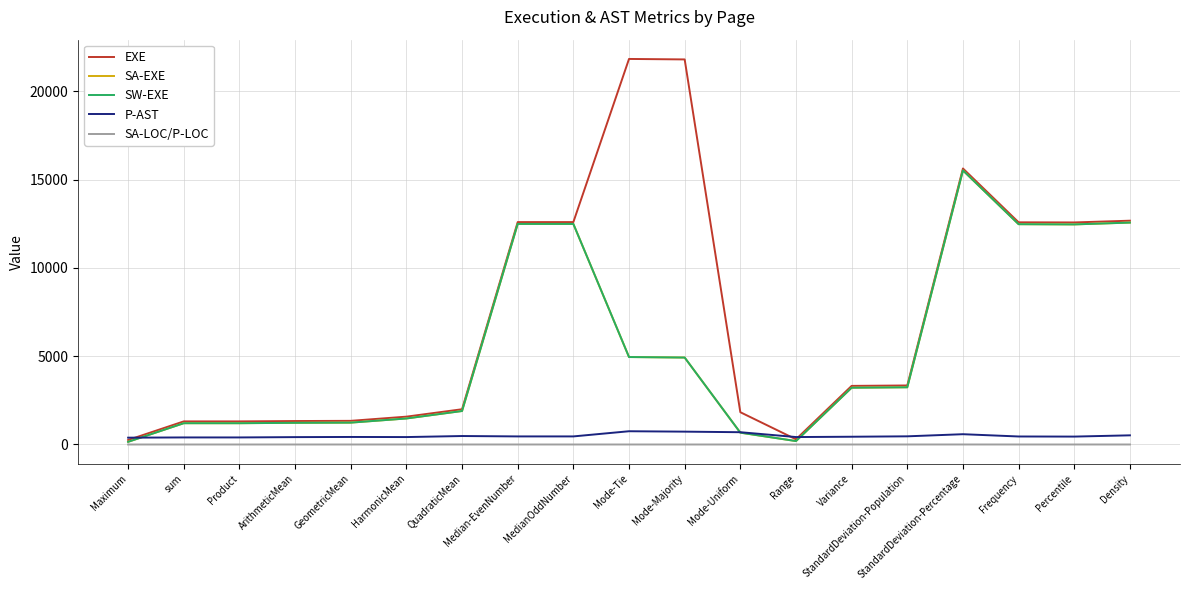

What is the value of the SW-EXE point at the 12th from the left?

671.0